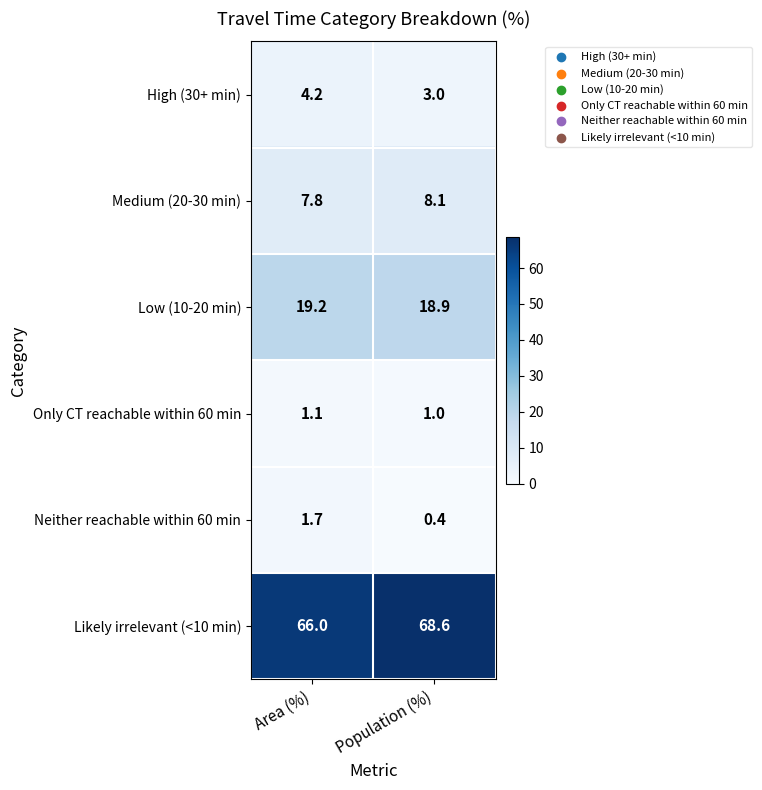

Reading left to right, transcribe all the data shown in this chart.

High (30+ min): 4.2	3.0
Medium (20-30 min): 7.8	8.1
Low (10-20 min): 19.2	18.9
Only CT reachable within 60 min: 1.1	1.0
Neither reachable within 60 min: 1.7	0.4
Likely irrelevant (<10 min): 66.0	68.6